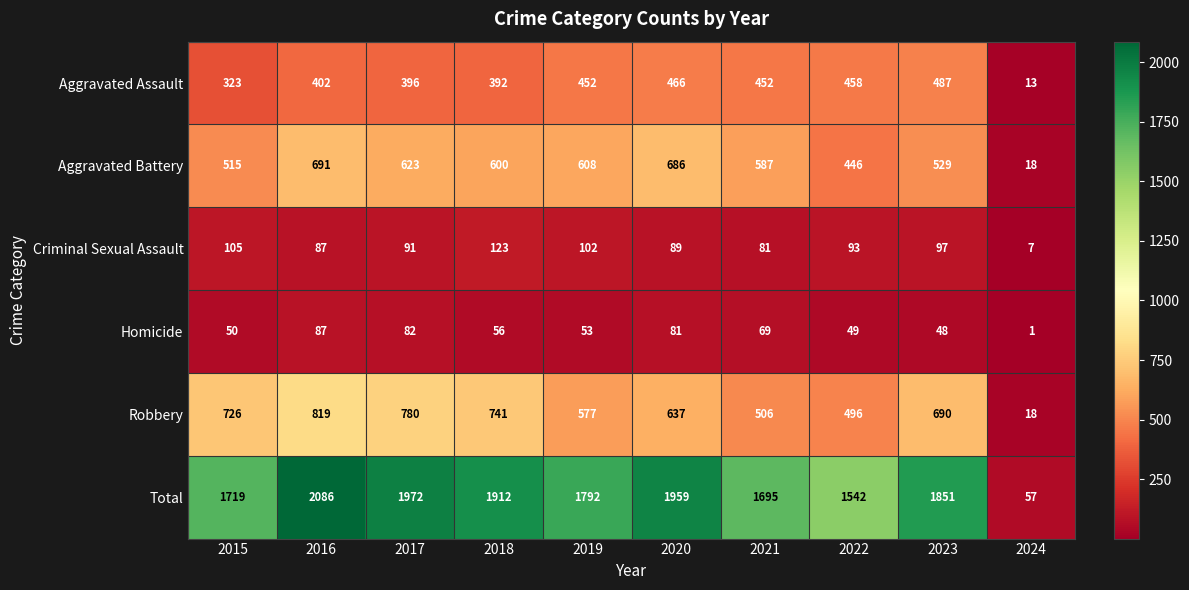

Rank the series at 2023 from lowest to highest value.

Homicide, Criminal Sexual Assault, Aggravated Assault, Aggravated Battery, Robbery, Total